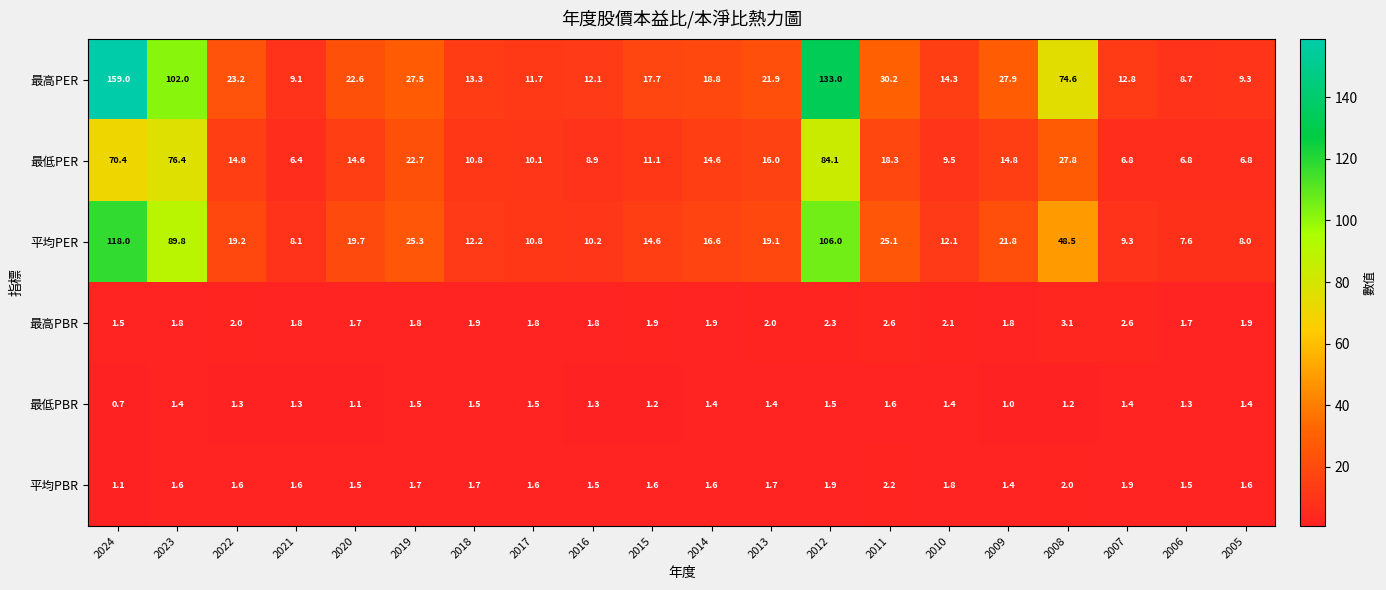

Read the 最低PBR value at 2024.

0.7